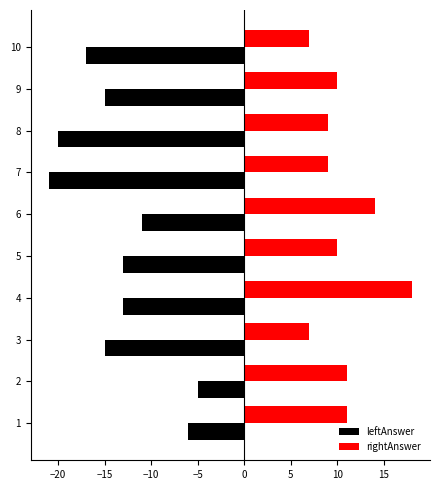

What value does the rightAnswer series have at 3?

7